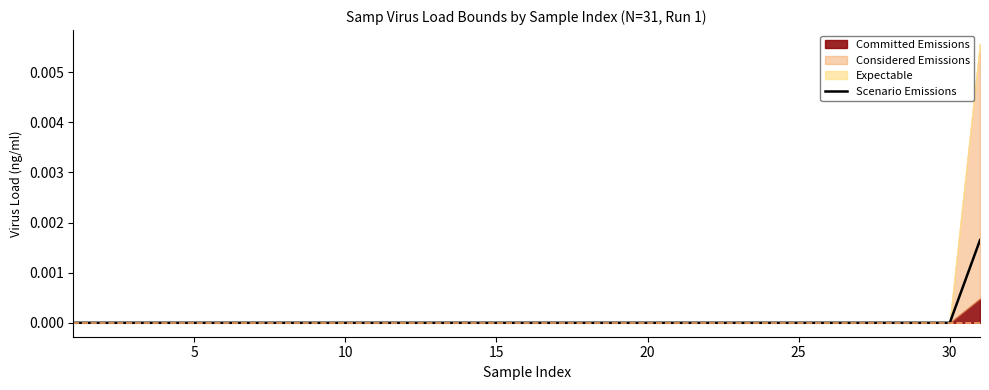

Is it true that Scenario Emissions equals 0.0 at 30?

True